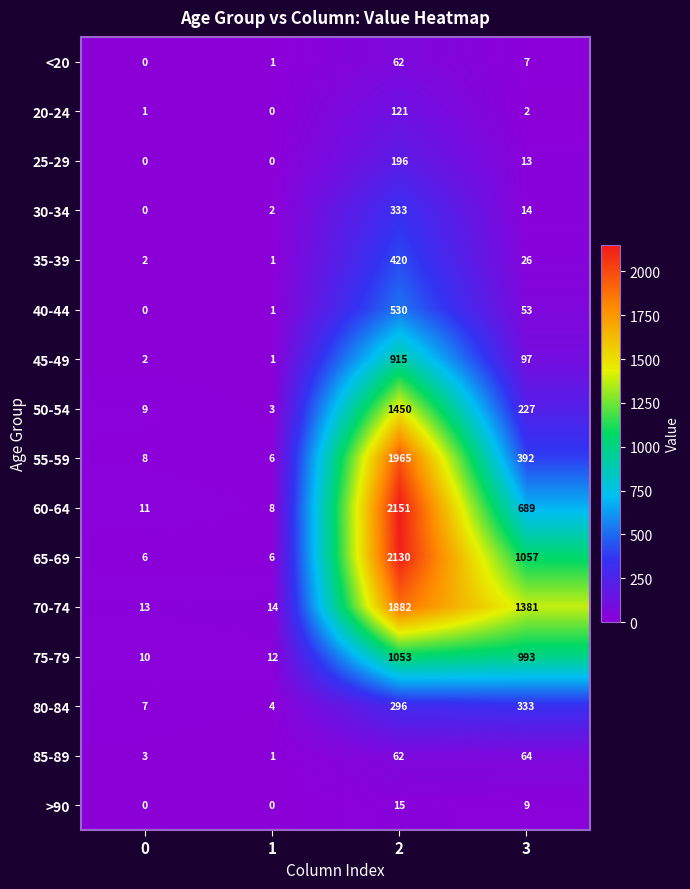

The value of <20 at 0 is 0. True or false?

True